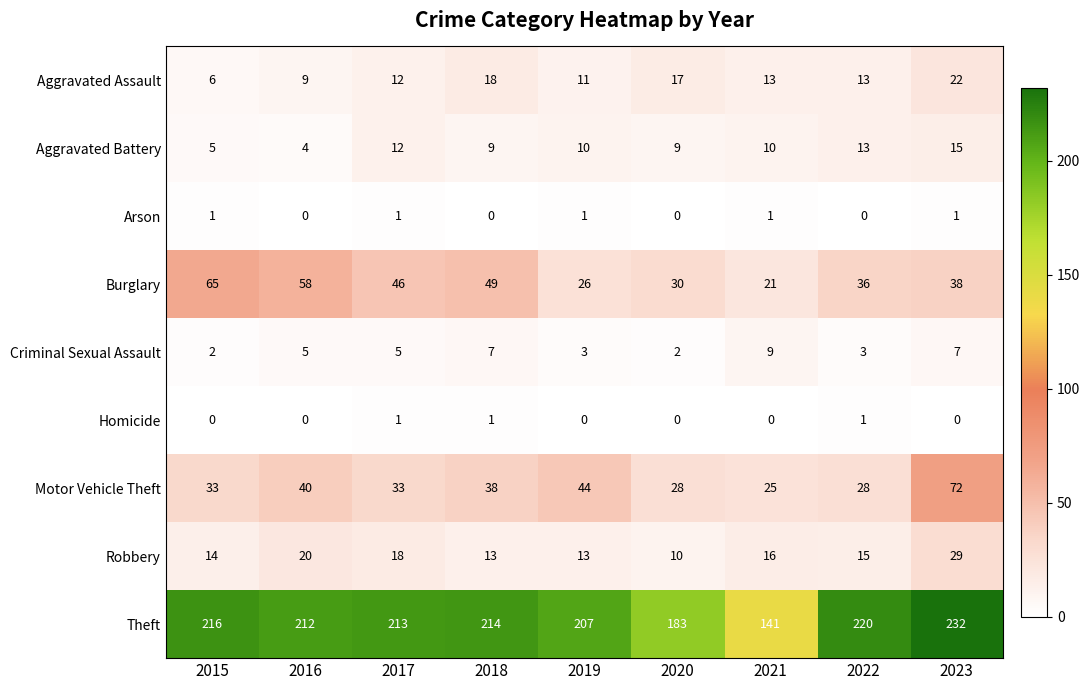

What is the spread (max minus min) of values at 2019?

207